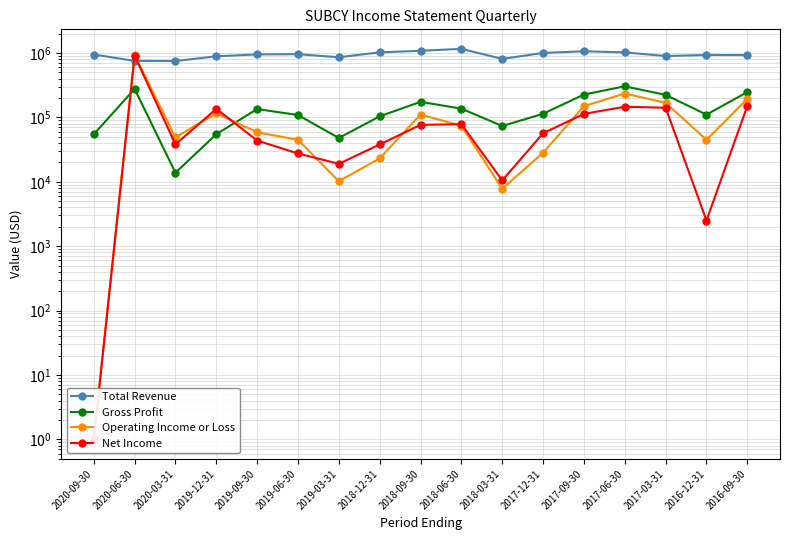

How many values in the Operating Income or Loss series are below 58600?

8